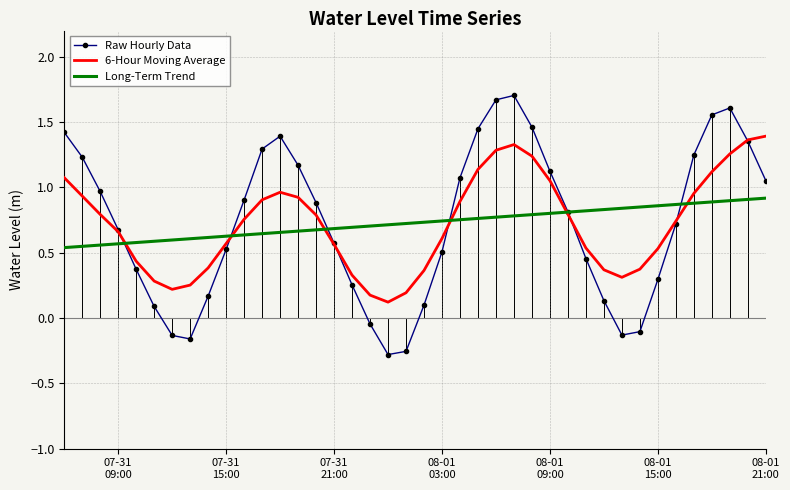

List the series in order of their peak value, highest first.

Raw Hourly Data, 6-Hour Moving Average, Long-Term Trend